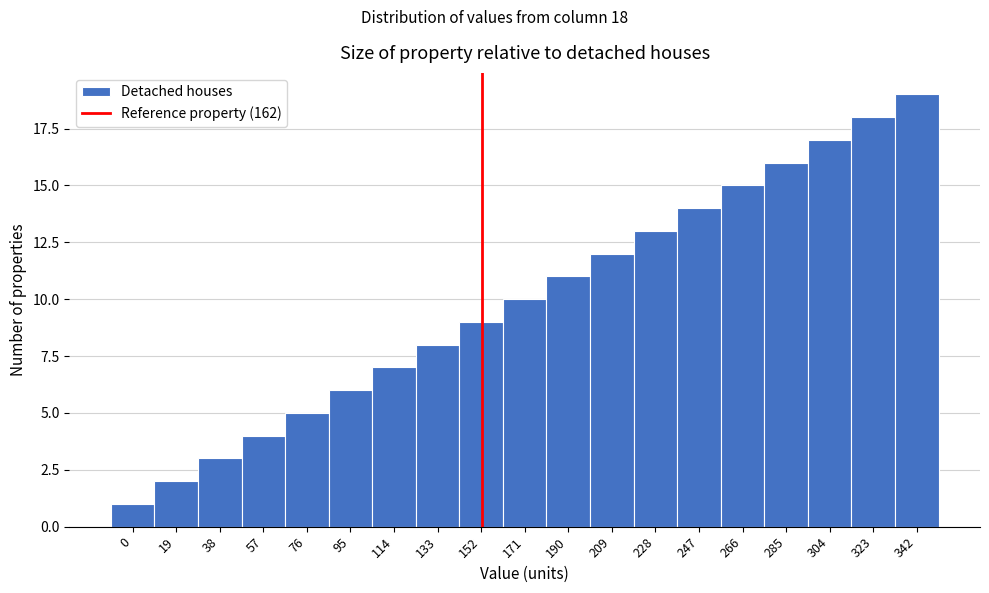

The chart shows a value of 9 at 152. True or false?

True